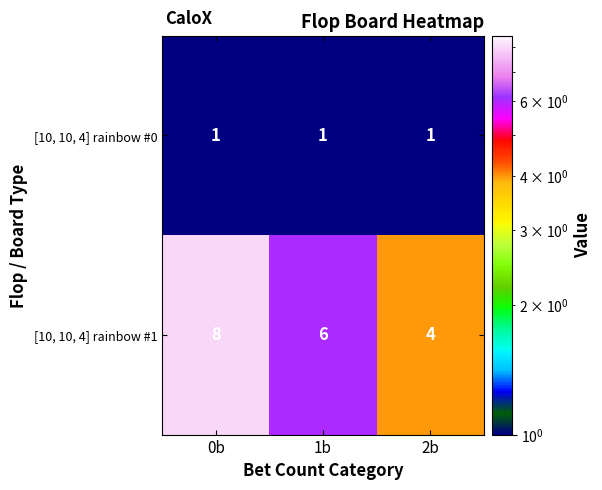

List the series in order of their overall mean, highest first.

[10, 10, 4] rainbow #1, [10, 10, 4] rainbow #0